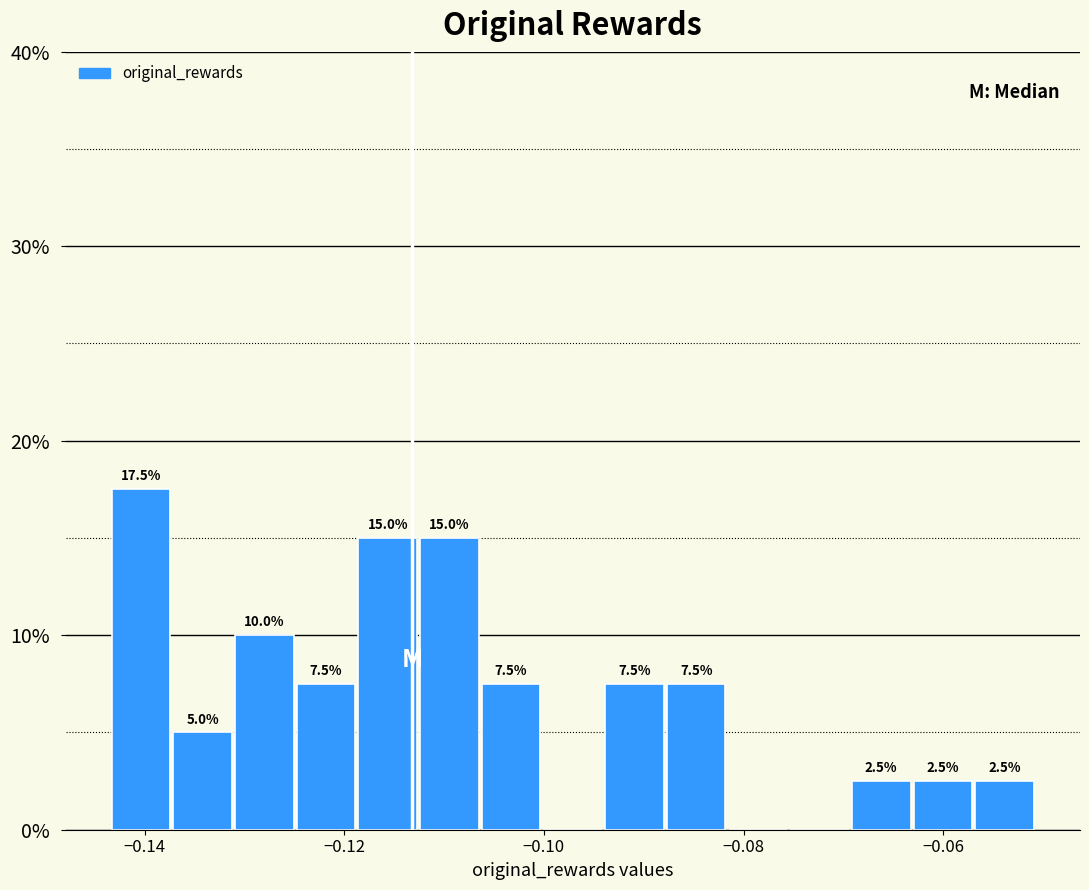

Read against the x-axis, roughly where is the centre of the tallest bar?

-0.140